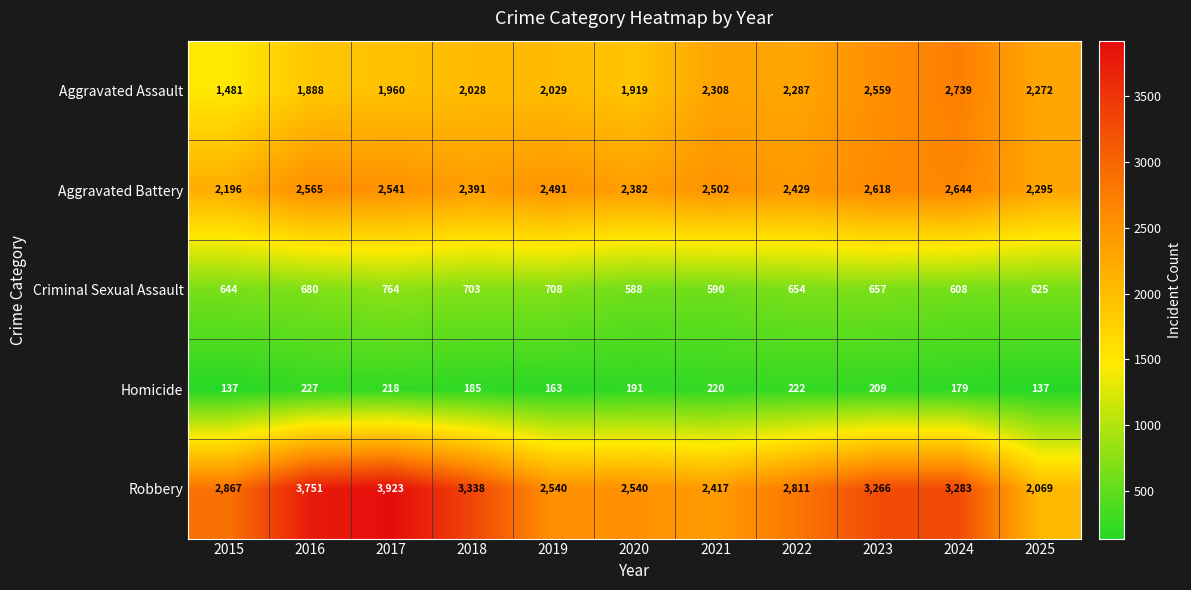

Is it true that Aggravated Assault equals 735 at 2019?

False